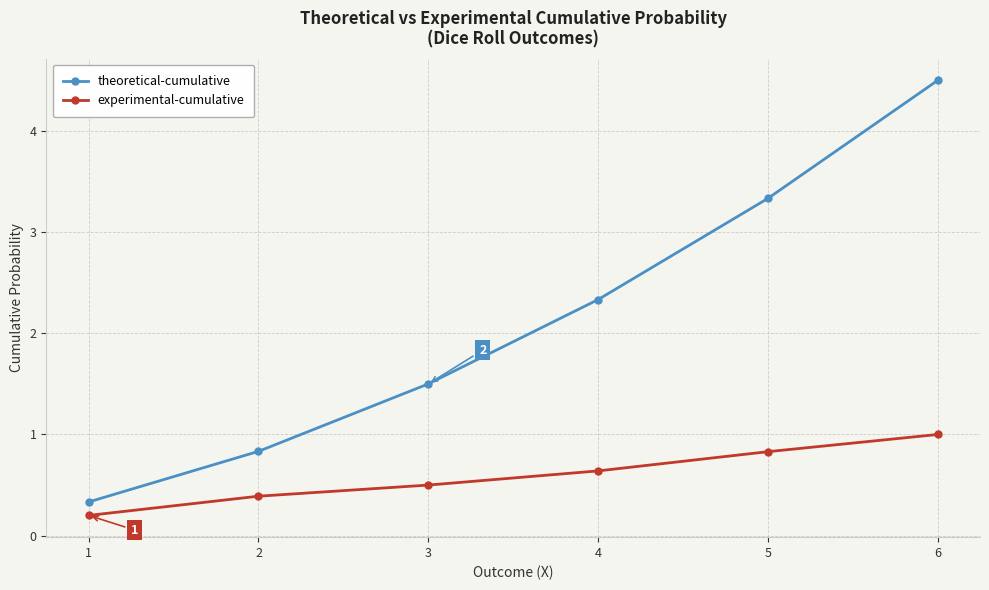

Does the chart display data point markers on the line(s)?

Yes